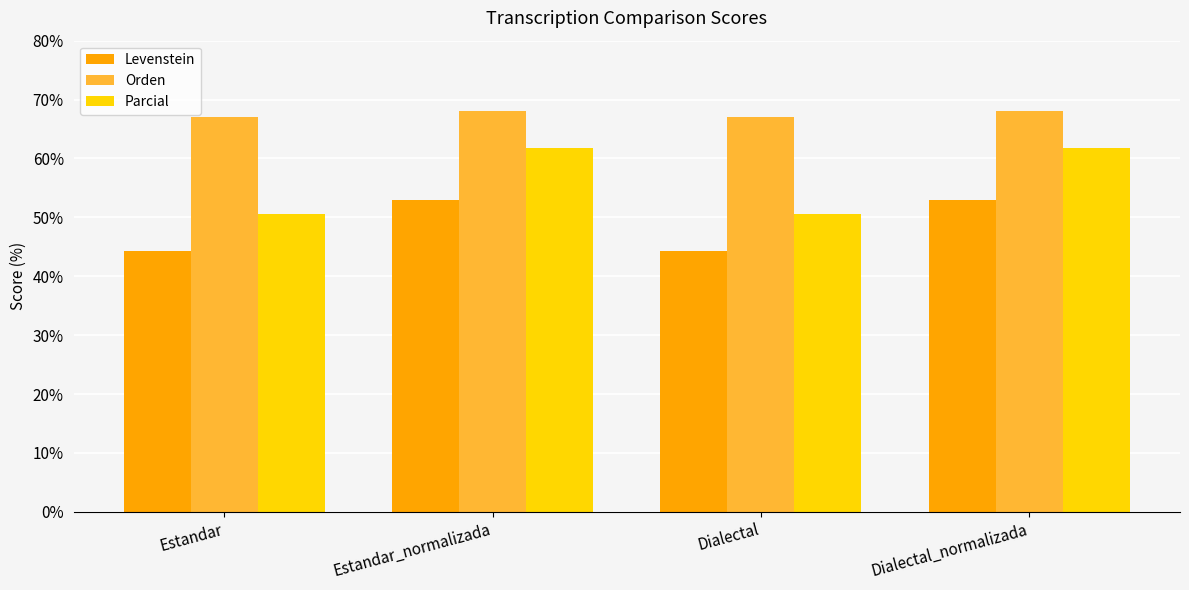

What are all the series names shown in the legend?

Levenstein, Orden, Parcial